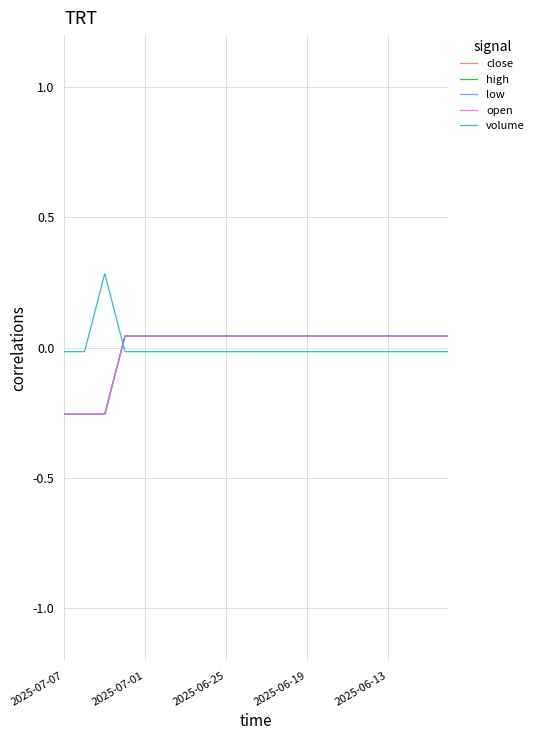

Reading left to right, transcribe all the data shown in this chart.

close: -0.3	-0.3	-0.3	0.0	0.0	0.0	0.0	0.0	0.0	0.0	0.0	0.0	0.0	0.0	0.0	0.0	0.0	0.0	0.0	0.0
high: -0.3	-0.3	-0.3	0.0	0.0	0.0	0.0	0.0	0.0	0.0	0.0	0.0	0.0	0.0	0.0	0.0	0.0	0.0	0.0	0.0
low: -0.3	-0.3	-0.3	0.0	0.0	0.0	0.0	0.0	0.0	0.0	0.0	0.0	0.0	0.0	0.0	0.0	0.0	0.0	0.0	0.0
open: -0.3	-0.3	-0.3	0.0	0.0	0.0	0.0	0.0	0.0	0.0	0.0	0.0	0.0	0.0	0.0	0.0	0.0	0.0	0.0	0.0
volume: -0.0	-0.0	0.3	-0.0	-0.0	-0.0	-0.0	-0.0	-0.0	-0.0	-0.0	-0.0	-0.0	-0.0	-0.0	-0.0	-0.0	-0.0	-0.0	-0.0